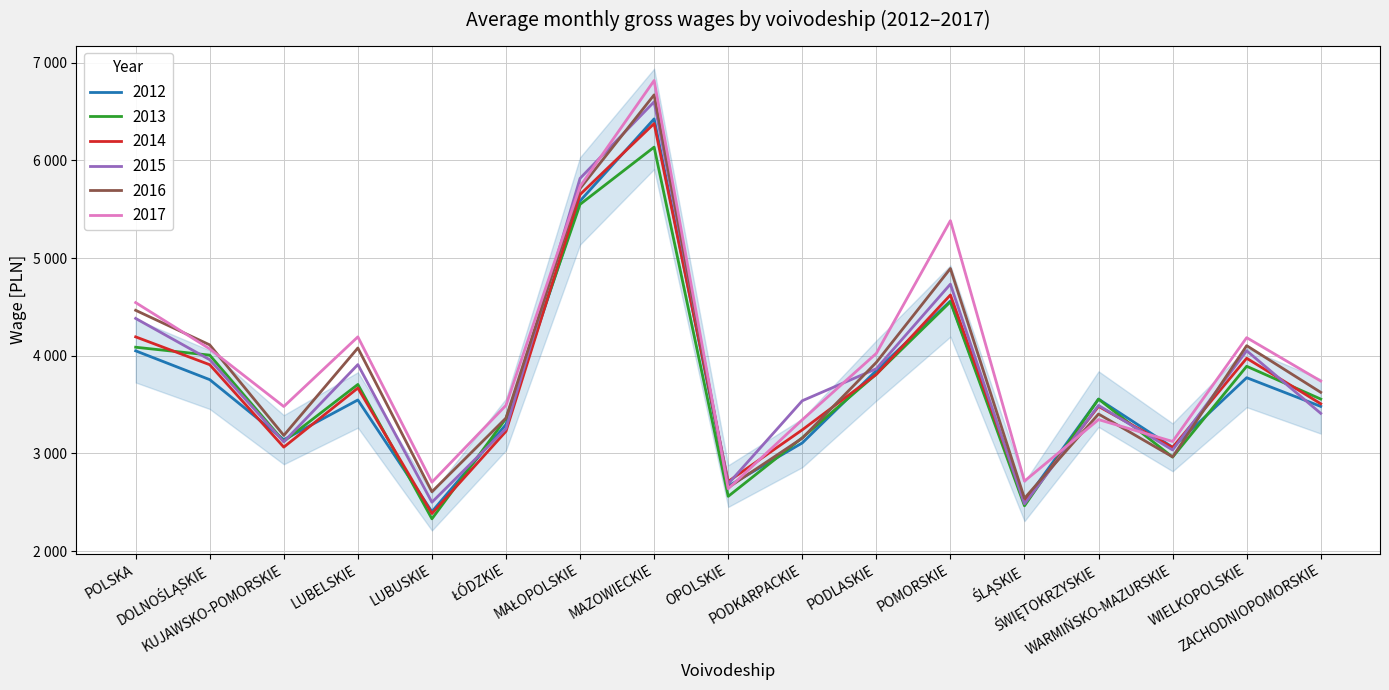

Read the 2015 value at POMORSKIE, to the nearest 50.

4750